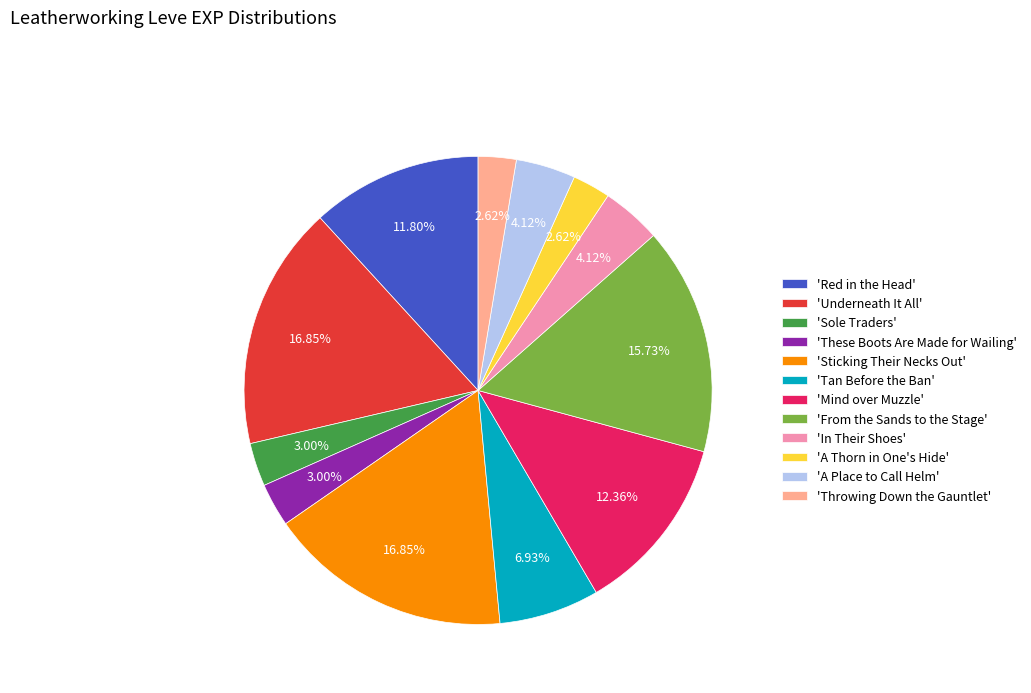

Do 'A Thorn in One's Hide' and 'Throwing Down the Gauntlet' together represent more than half of the pie?

No